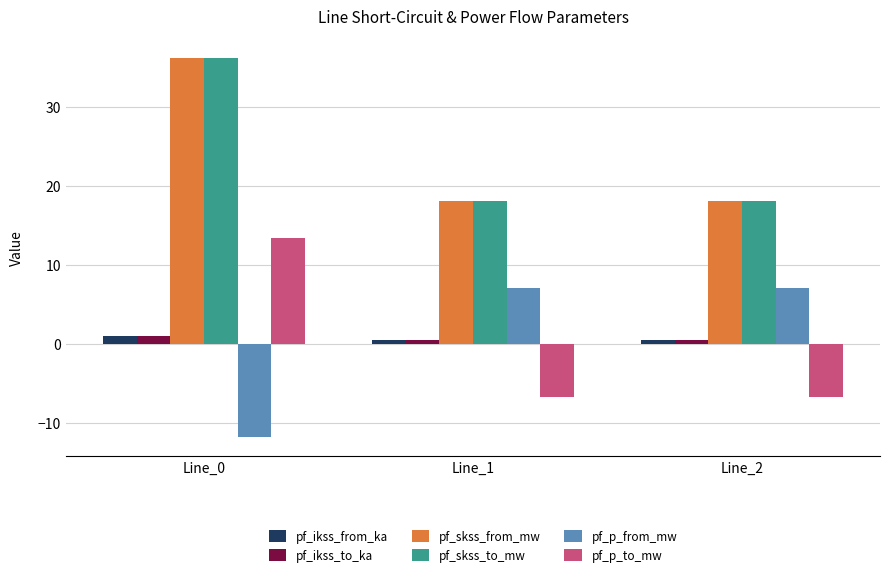

At which category is the sum across all series the highest?

Line_0